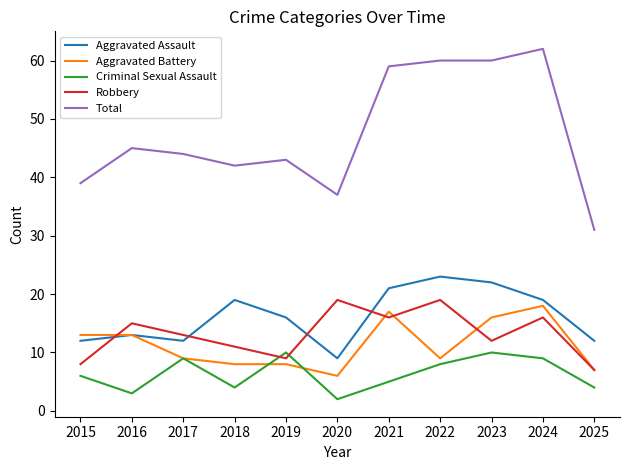

At which label does Aggravated Battery first exceed 9?

2015